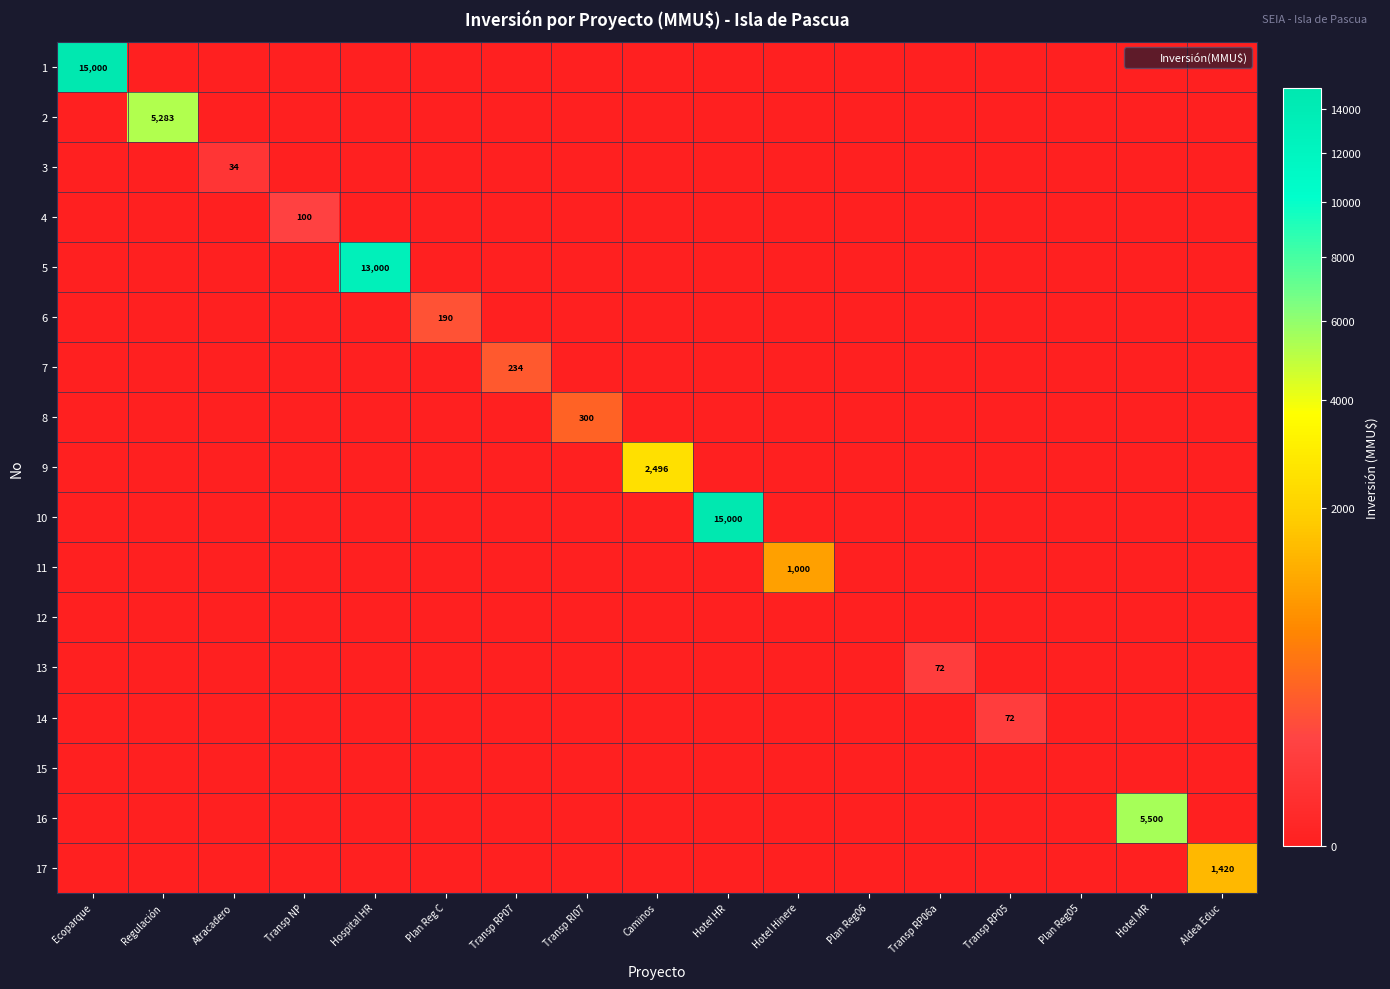

Which label corresponds to the largest value in the chart?

Ecoparque